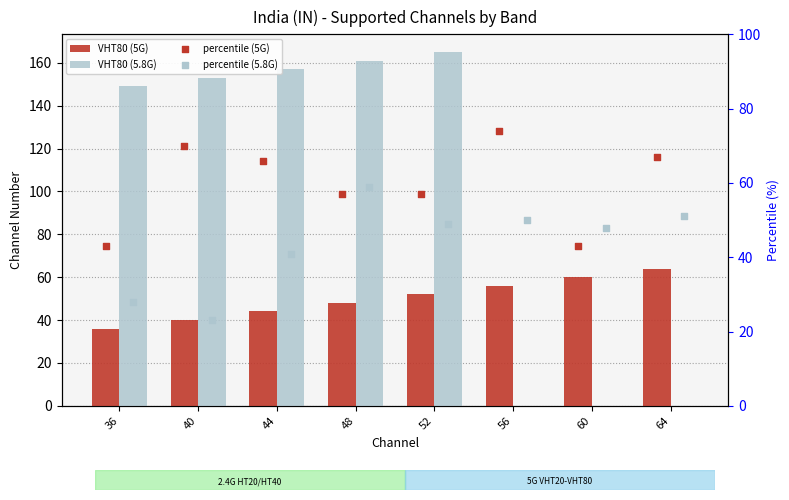

Which series reaches the maximum Y coordinate?

VHT80 (5.8G)